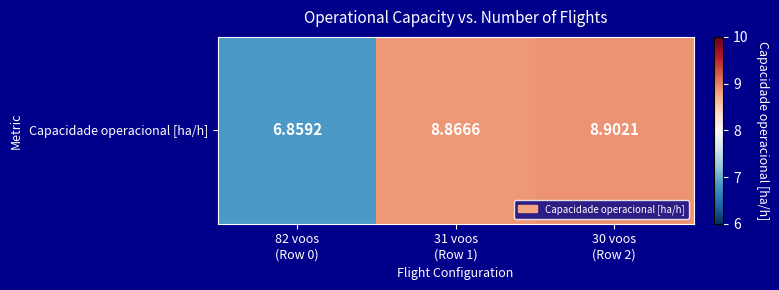

Between 82 voos
(Row 0) and 31 voos
(Row 1), which is larger?

31 voos
(Row 1)